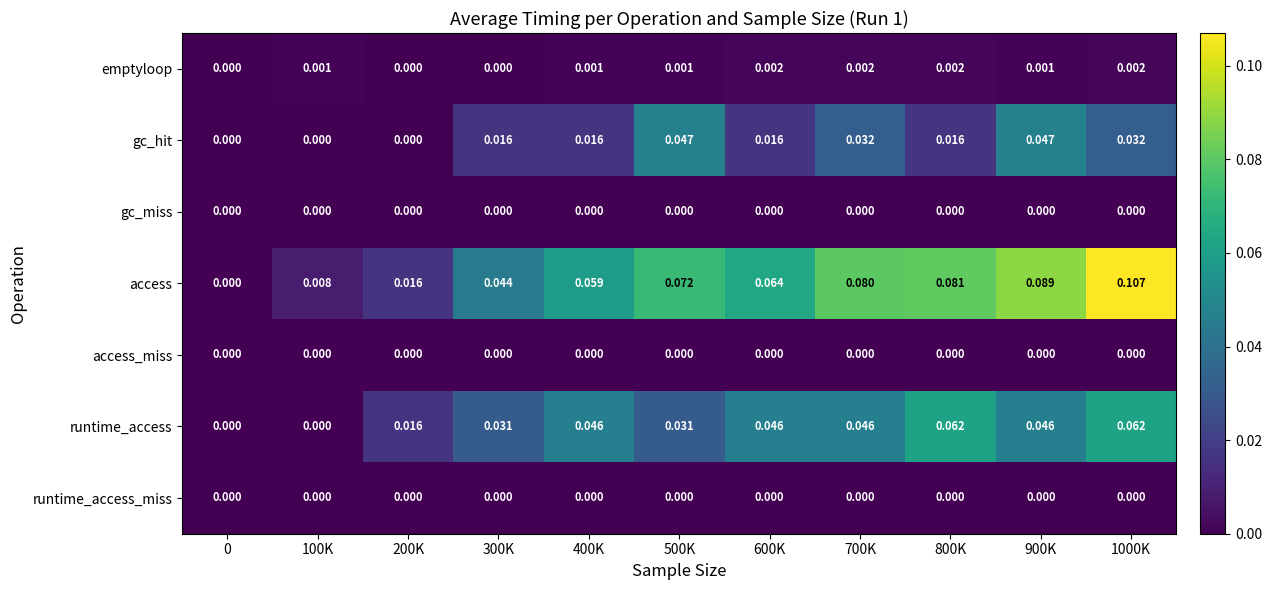

Which series has the largest total across all categories?

access